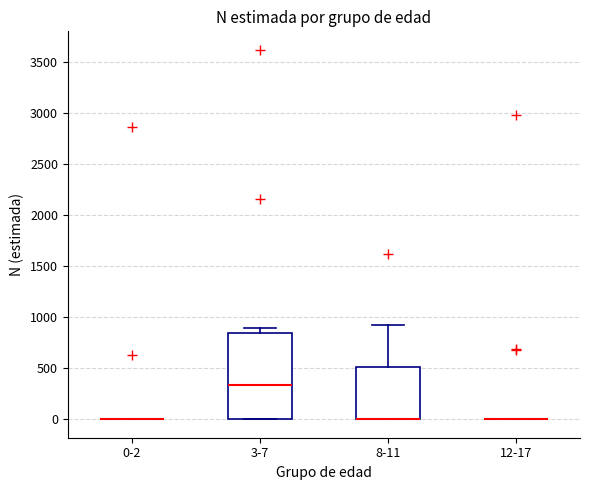

Where does the upper whisker of the box for 8-11 end on the y-axis? The values are not printed on the chart, so give them approximately, as read against the axis.

900